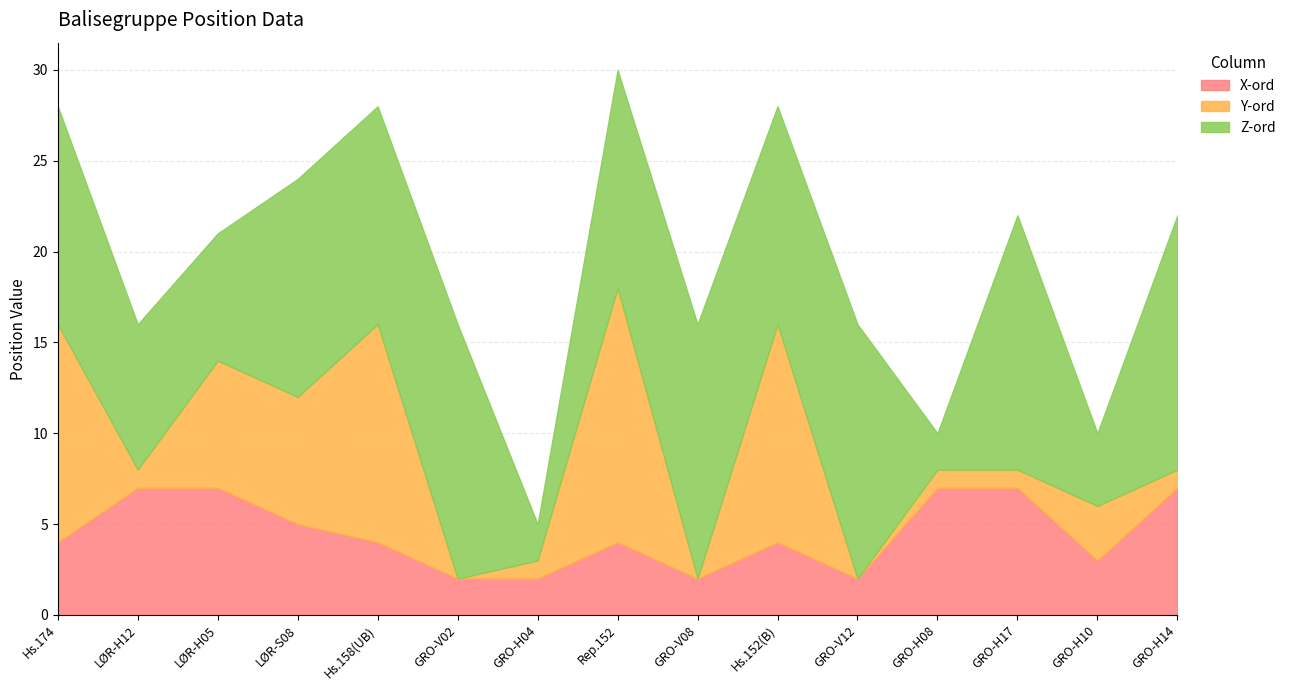

Which has a higher value, Hs.174 or GRO-H04?

Hs.174